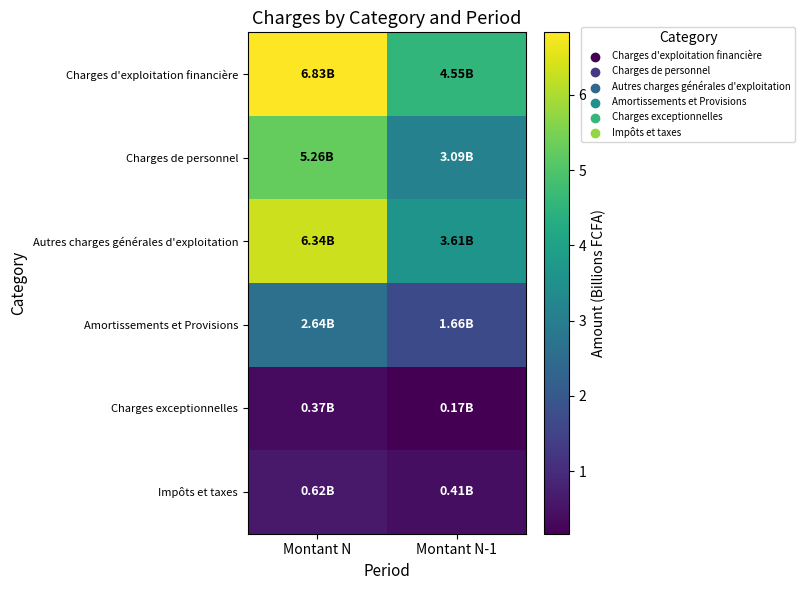

Which label corresponds to the largest value in the chart?

Montant N